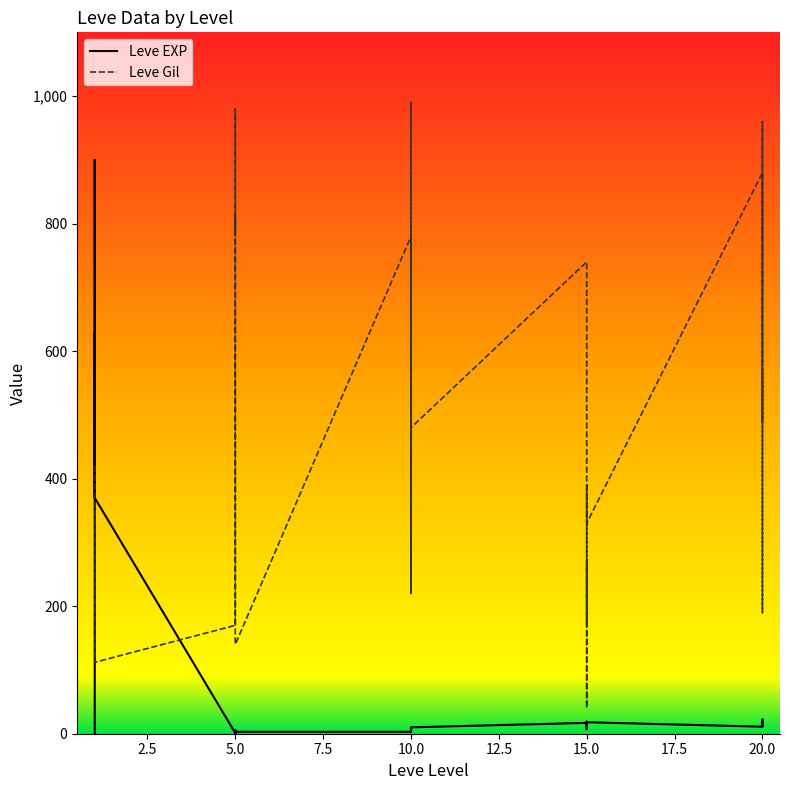

Rank the series at 20.0 from lowest to highest value.

Leve EXP, Leve Gil